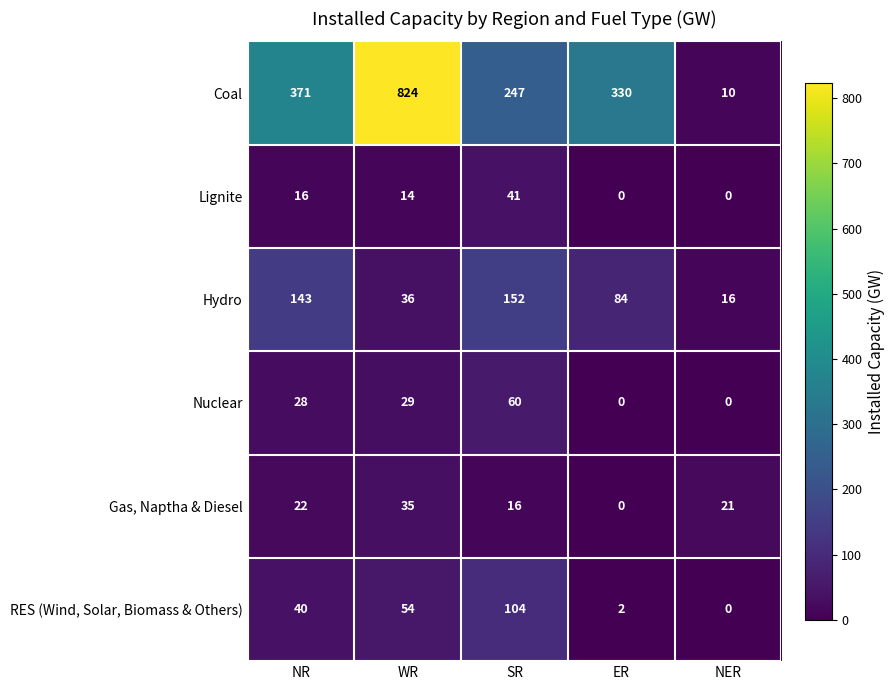

Which category has the lowest value in the Hydro series?

NER